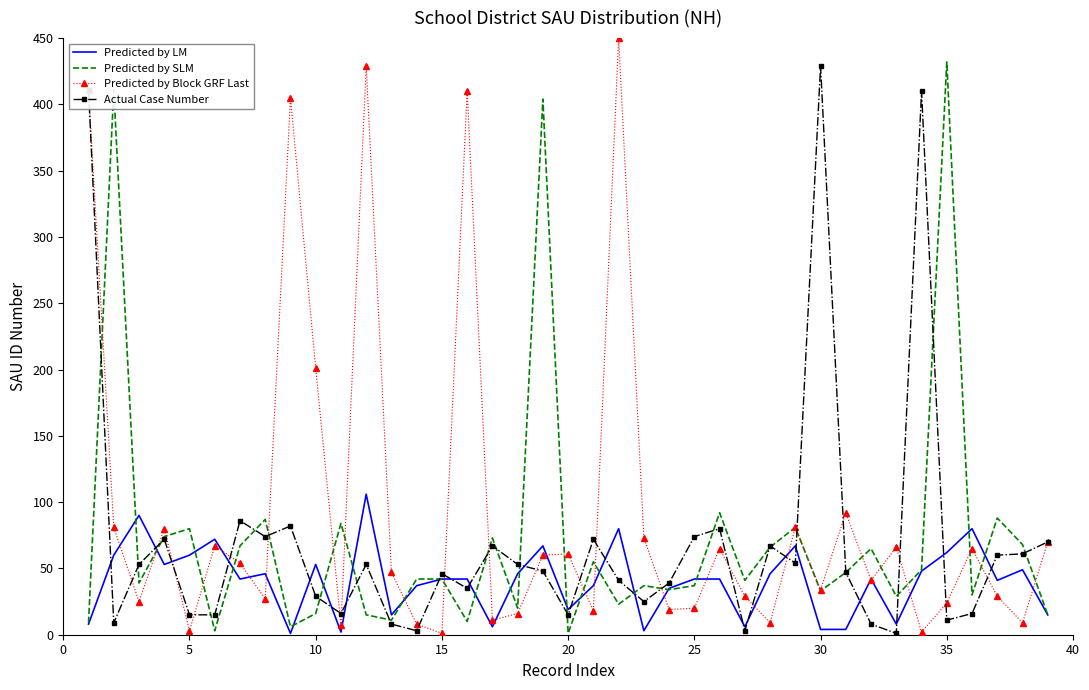

What is the greatest value displayed?

450